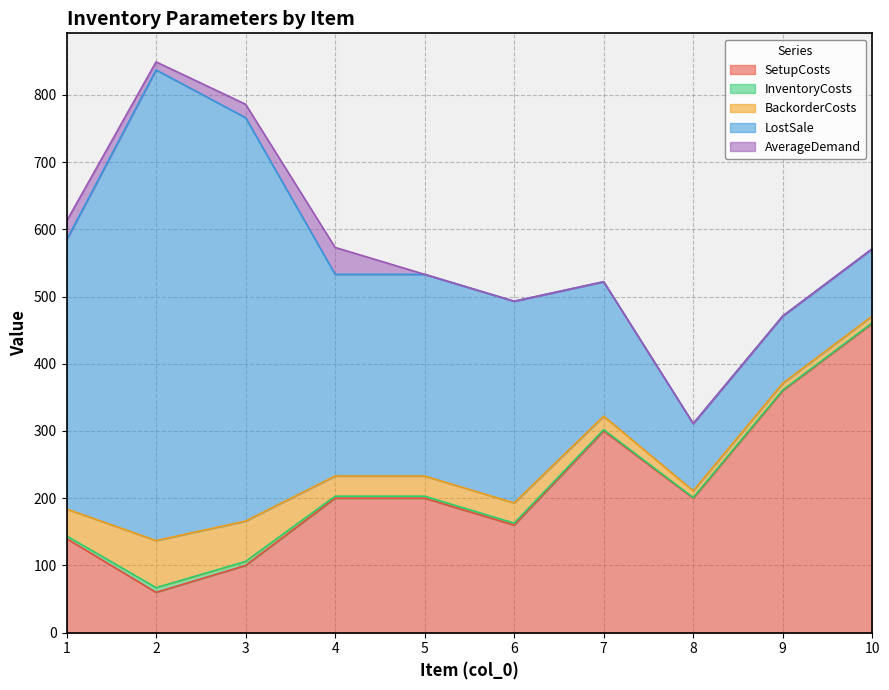

What are all the series names shown in the legend?

SetupCosts, InventoryCosts, BackorderCosts, LostSale, AverageDemand